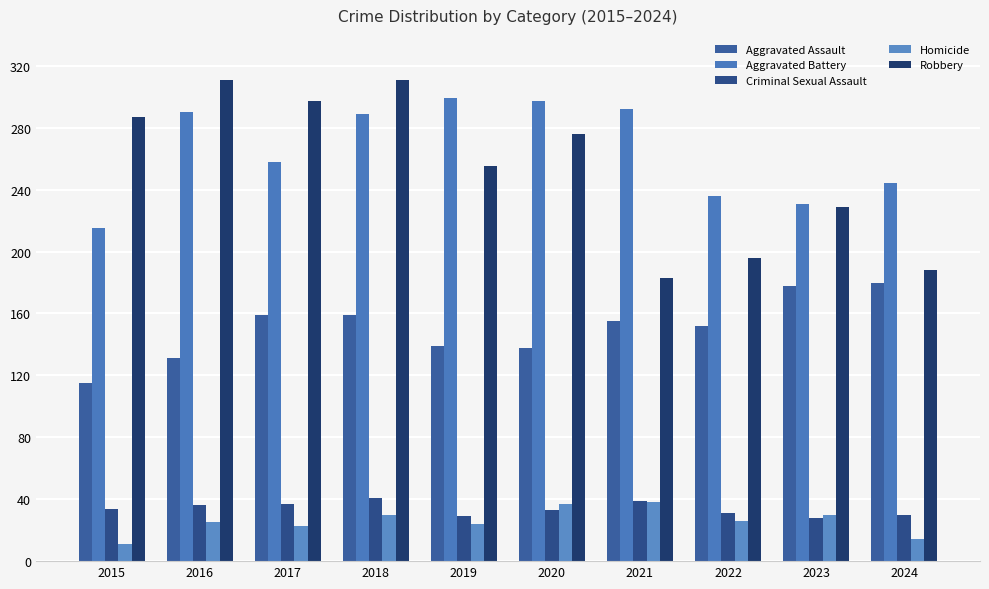

Where is Aggravated Battery nearest to the value 257?

2017